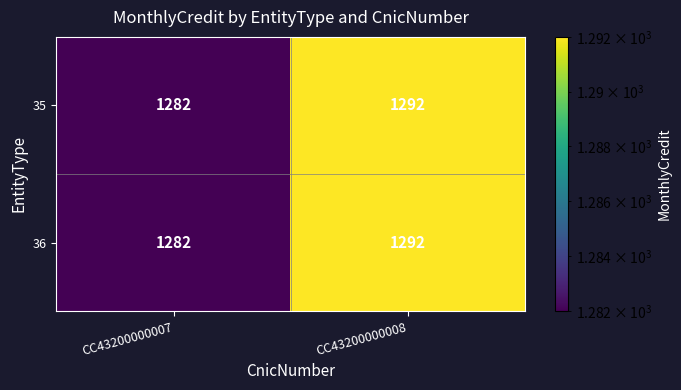

True or false: 36 has a value of 1282 at CC43200000007.

True